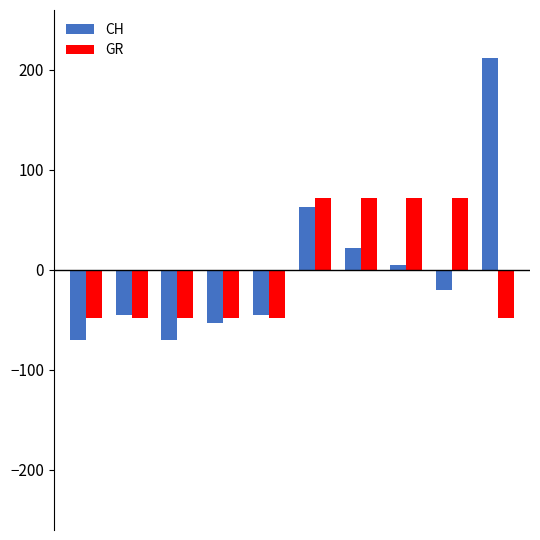

At how many categories does at least one series exceed 55?

5